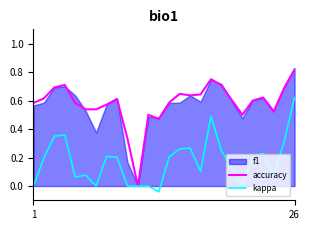

How many data points does each series have?

25